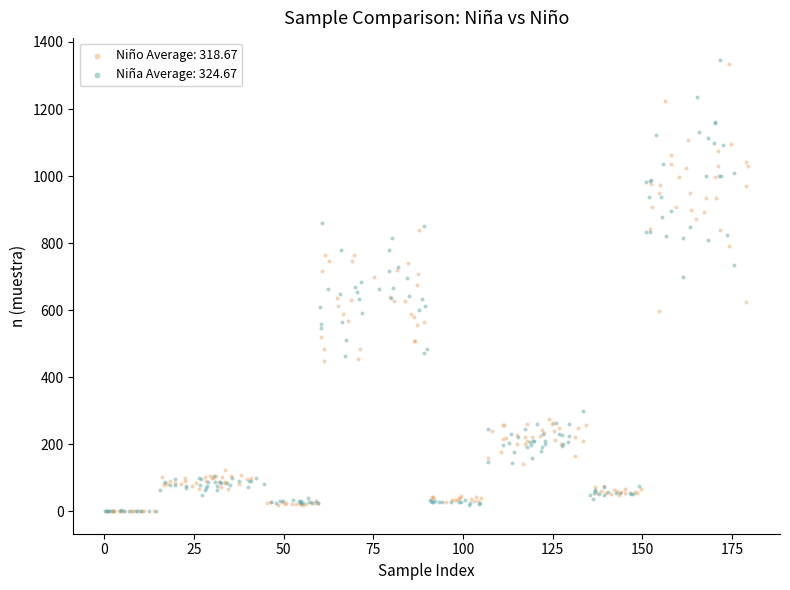

What are all the series names shown in the legend?

Niño Average: 318.67, Niña Average: 324.67